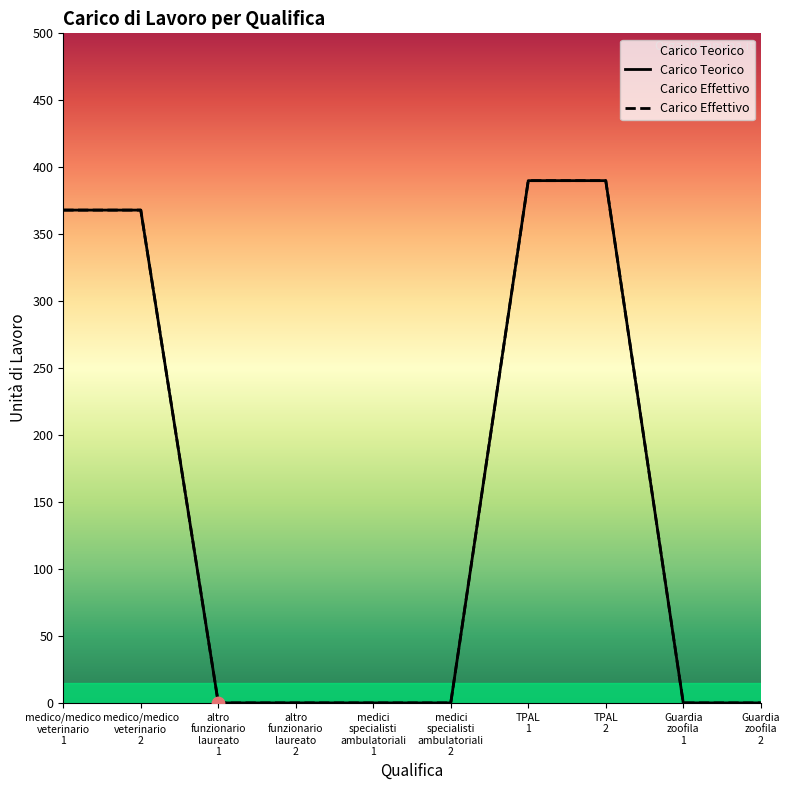

At which category is the sum across all series the highest?

TPAL
1